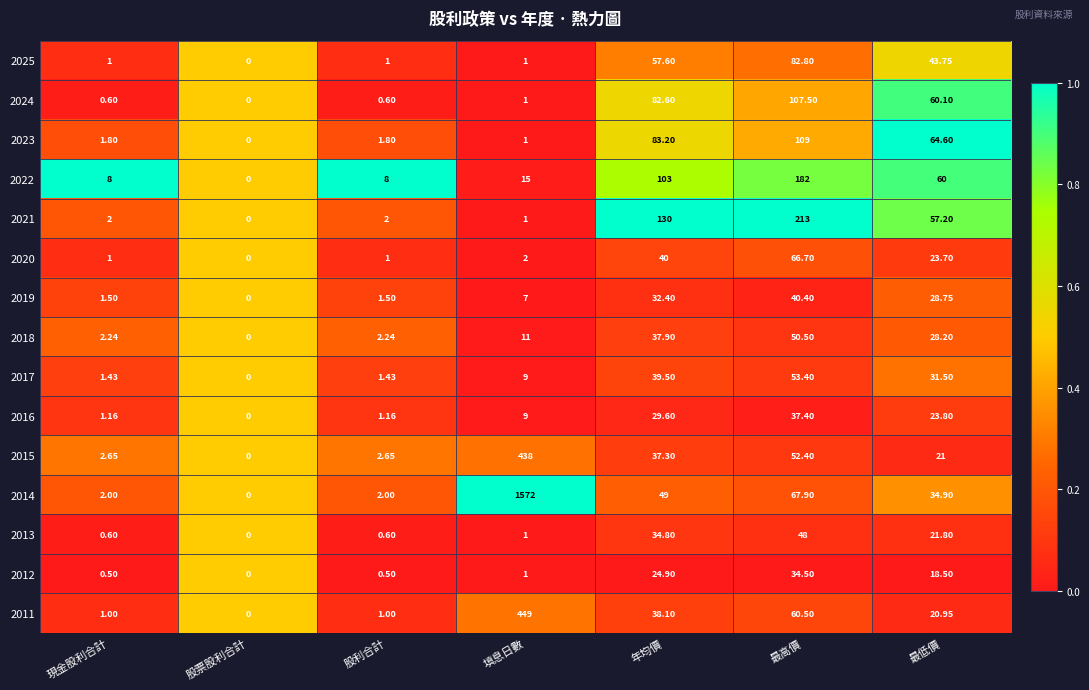

At which label is 2017 closest to 26?

最低價